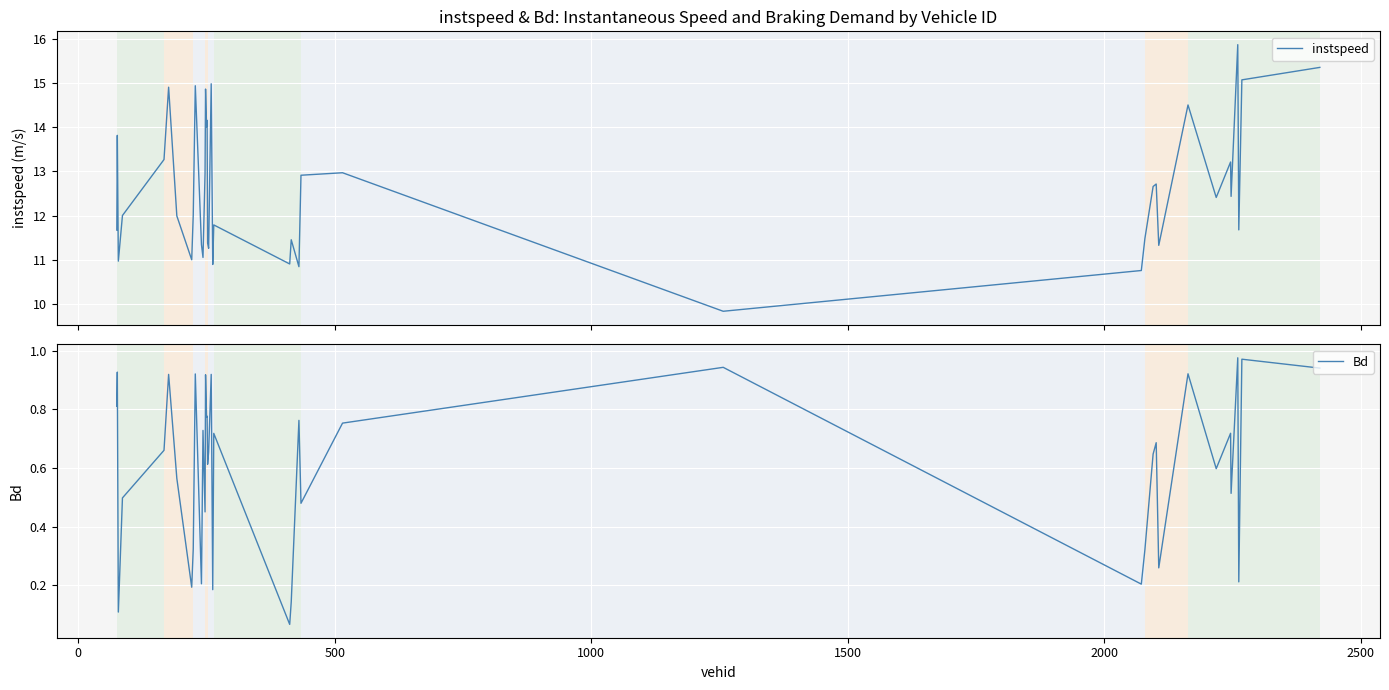

True or false: instspeed and Bd cross at least once.

False